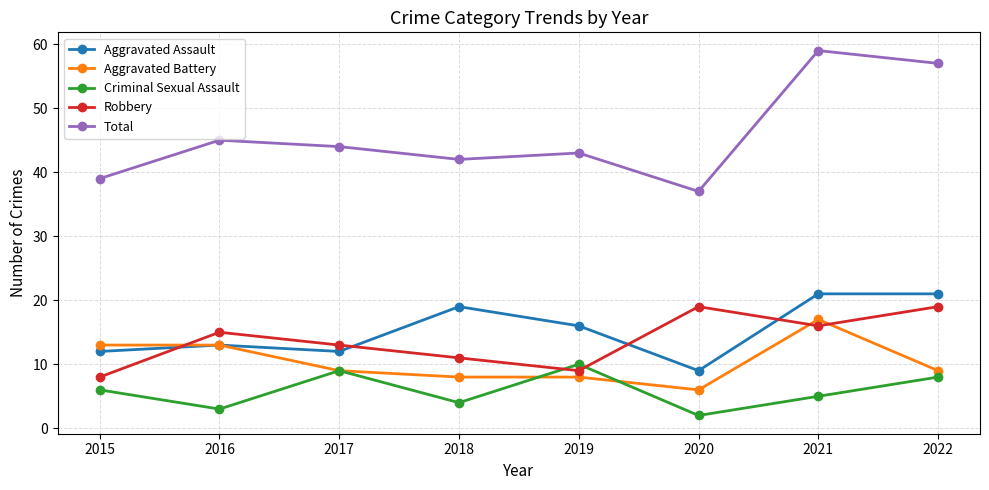

Rank the categories by Criminal Sexual Assault value from lowest to highest.

2020, 2016, 2018, 2021, 2015, 2022, 2017, 2019